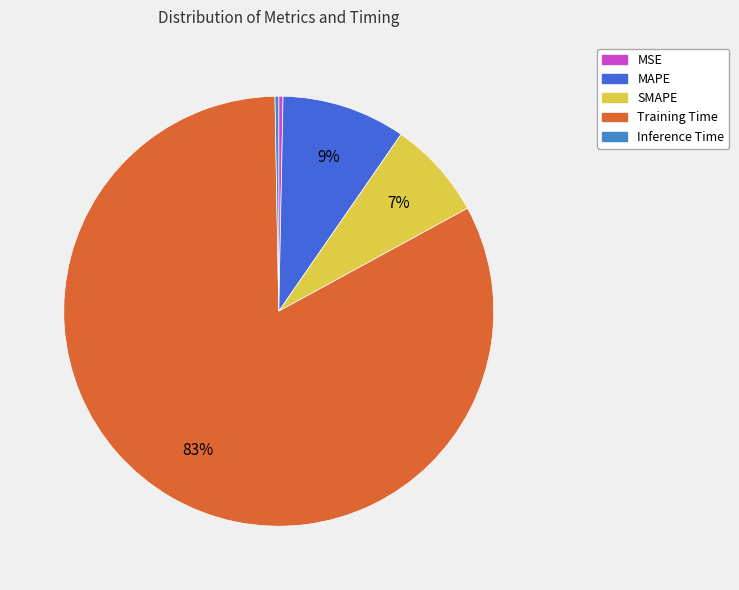

Is it true that MAPE is 9% of the pie?

True